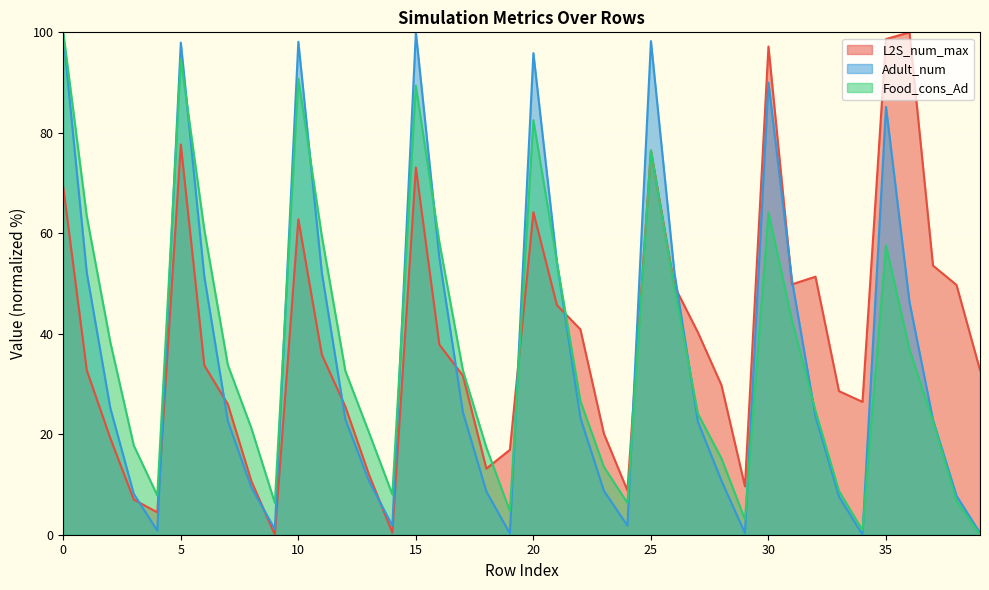

Between 9 and 14, which series saw the biggest shift?

Food_cons_Ad